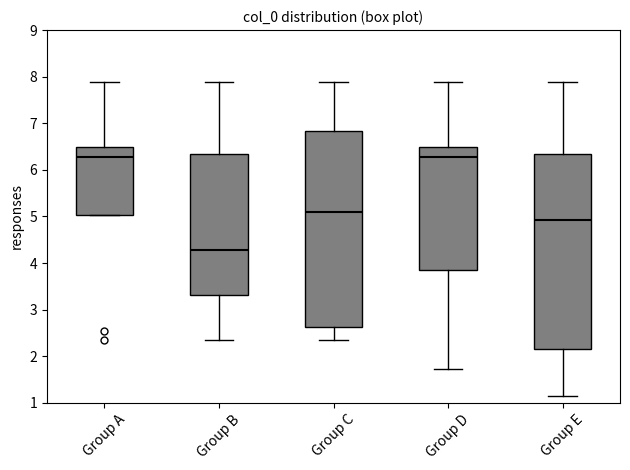

Reading left to right, transcribe this box plot: for each box, give where its median line is, the range the box spans, and where its two whiskers end, as read against the y-axis. The values are not printed on the chart, so give them approximately, as read against the axis.

Group A: median 6.3, box 5.0 to 6.5, whiskers 5.0 to 7.9
Group B: median 4.3, box 3.3 to 6.3, whiskers 2.3 to 7.9
Group C: median 5.1, box 2.6 to 6.8, whiskers 2.3 to 7.9
Group D: median 6.3, box 3.9 to 6.5, whiskers 1.7 to 7.9
Group E: median 4.9, box 2.2 to 6.3, whiskers 1.1 to 7.9